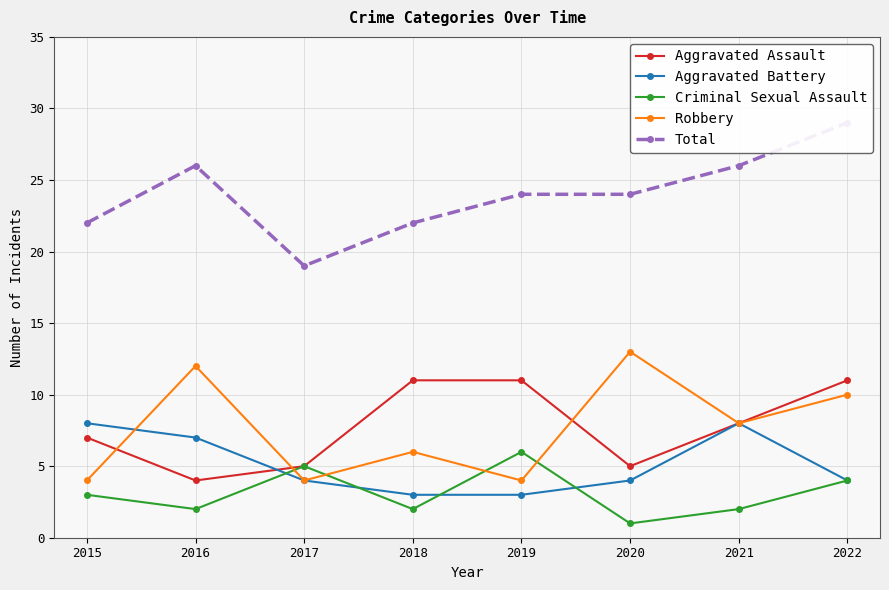

Is the value of Robbery at 2022 greater than the value of Aggravated Battery at 2018?

Yes